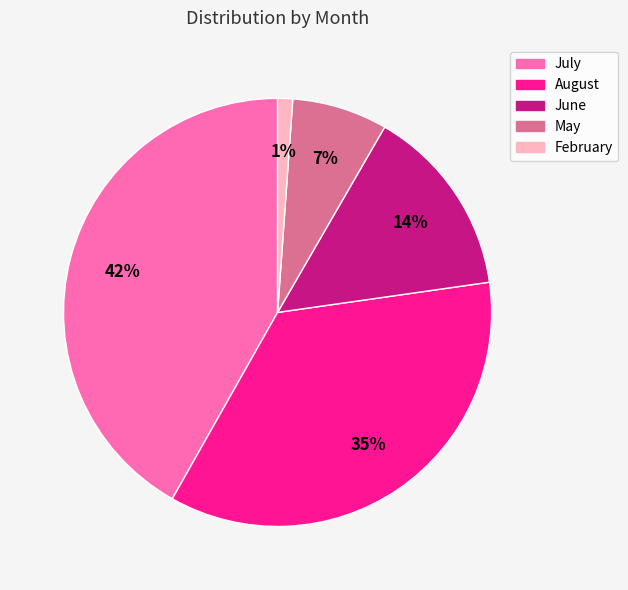

True or false: May accounts for 1% of the total.

False